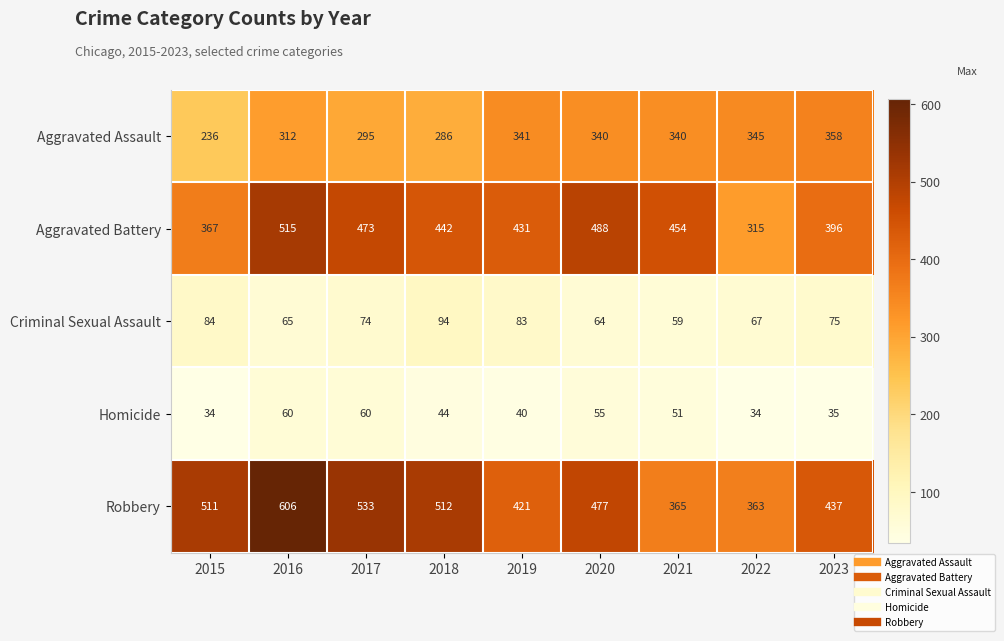

What is the sum of all Aggravated Assault values?

2853